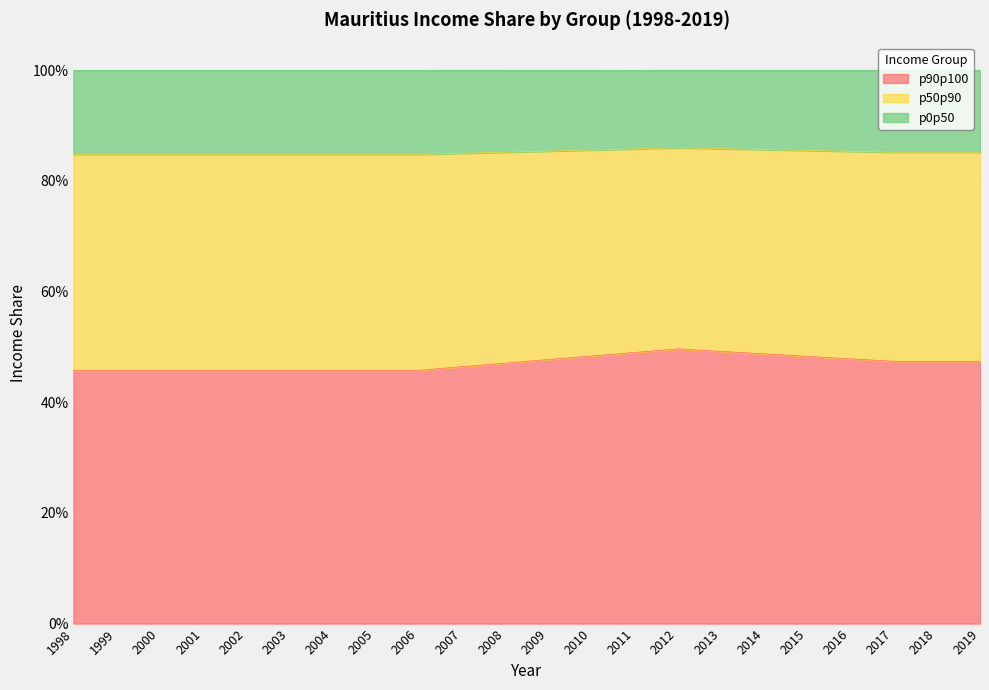

At which label is p90p100 closest to 0?

1998